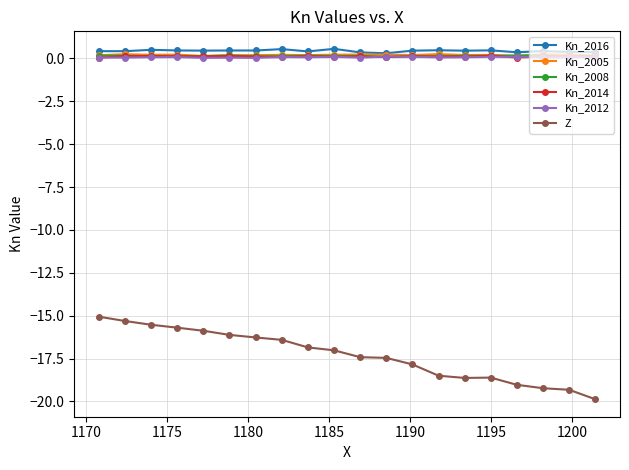

In Kn_2005, how many points are lower than both neighbors (excluding endpoints)?

6